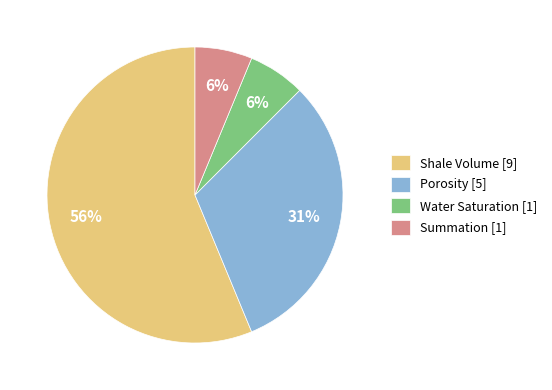

To the nearest percent, what percentage of the pie is Porosity?

31%